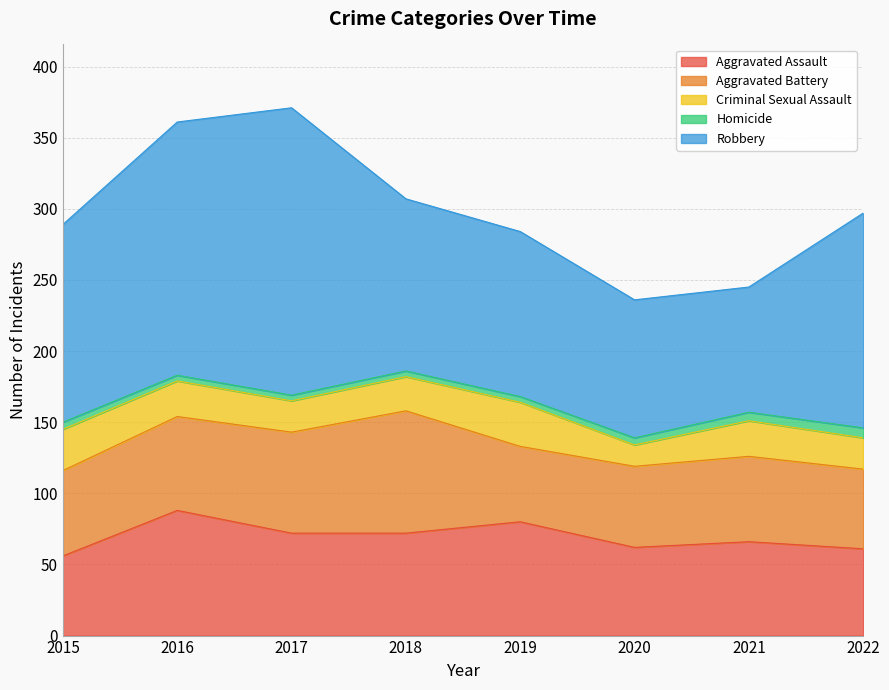

Is it true that Aggravated Assault equals 80 at 2019?

True